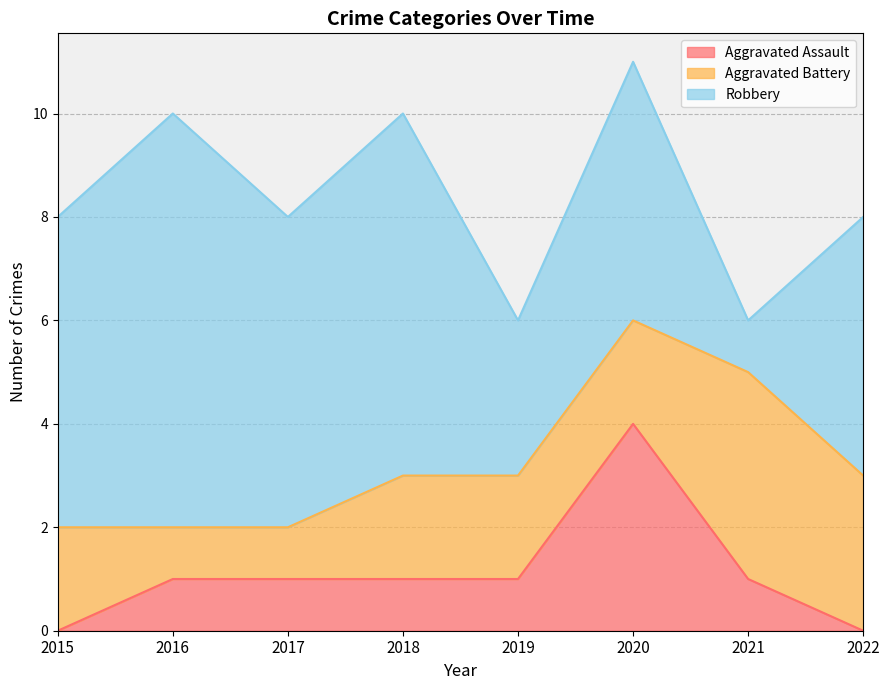

True or false: Aggravated Battery and Robbery intersect in this chart.

True